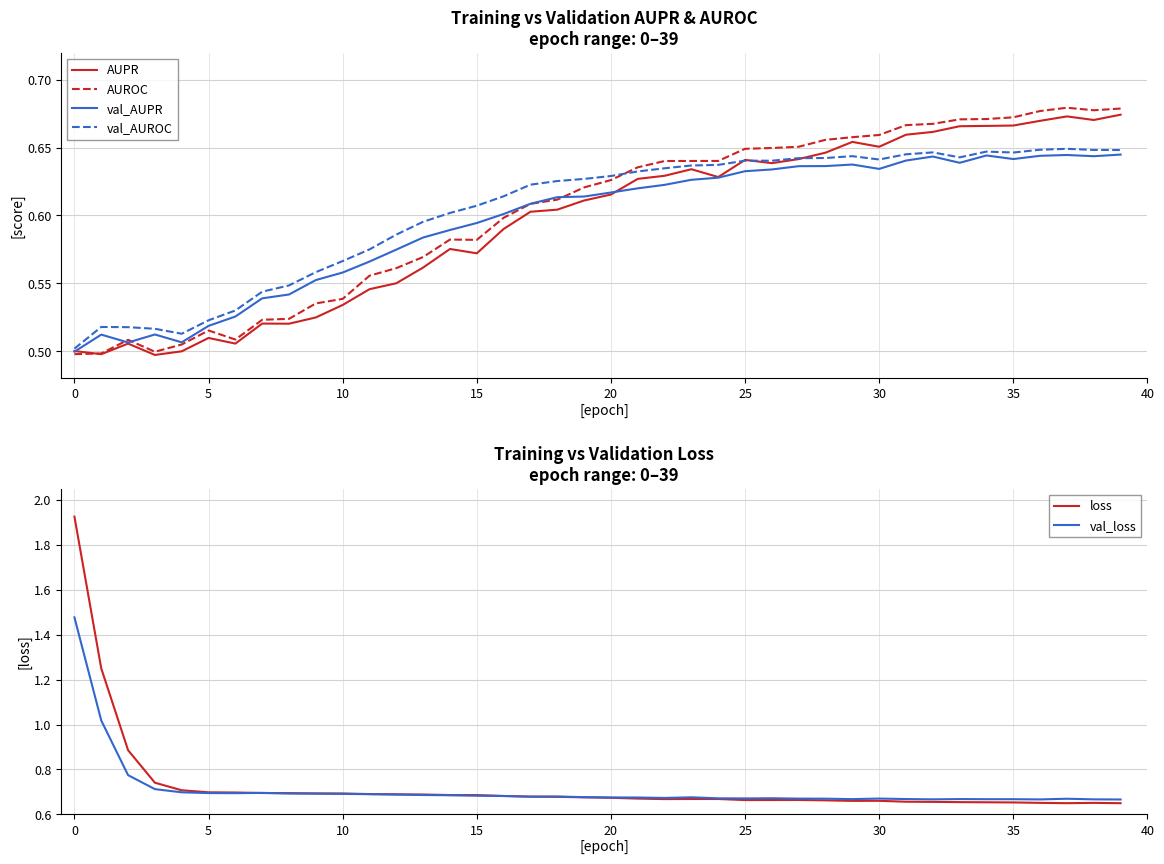

True or false: loss has a value of 0.7 at 15.

True